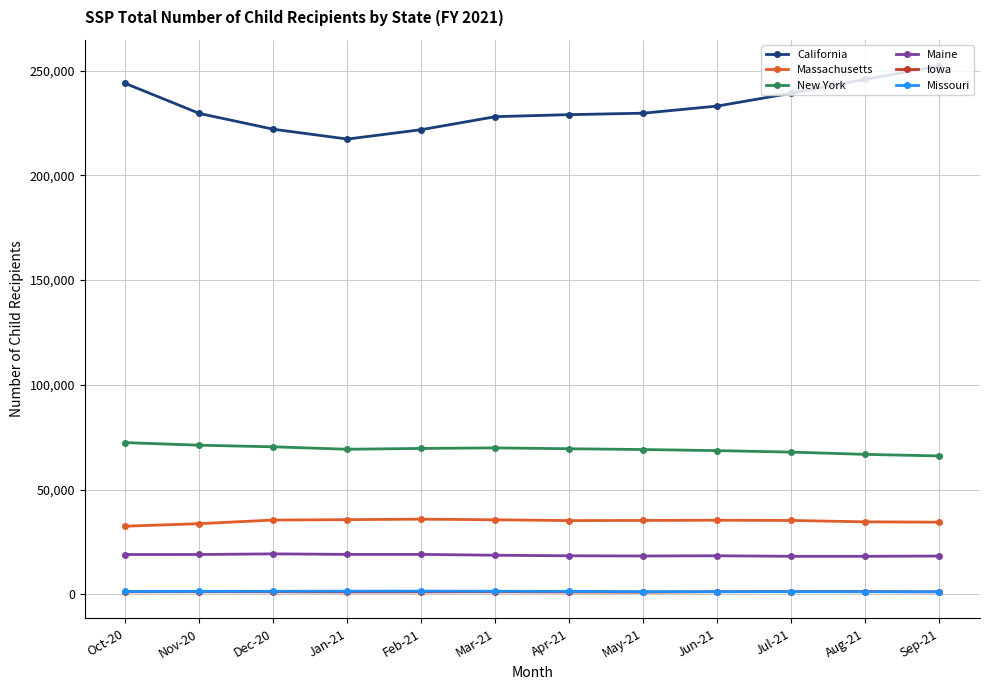

What is the highest value of the Massachusetts series?

35882